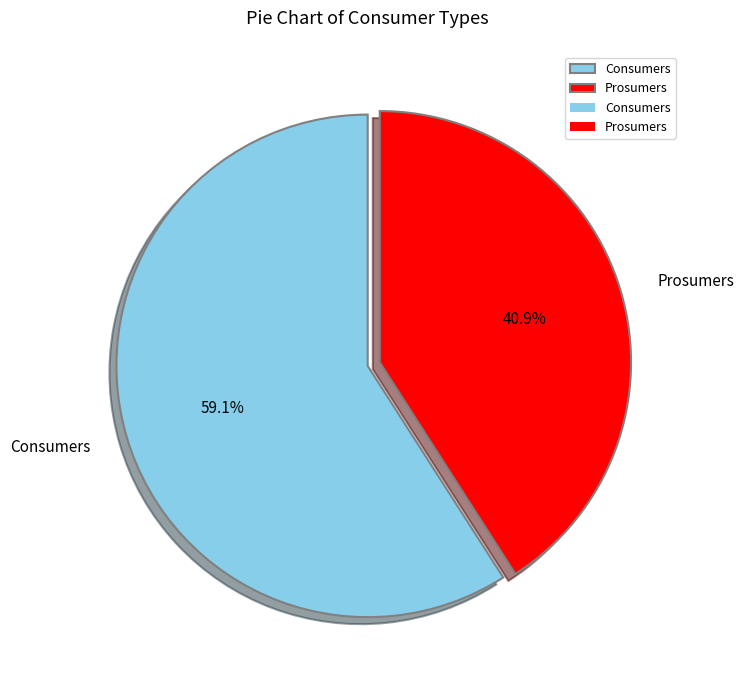

Is the sum of Prosumers and Consumers greater than half?

Yes